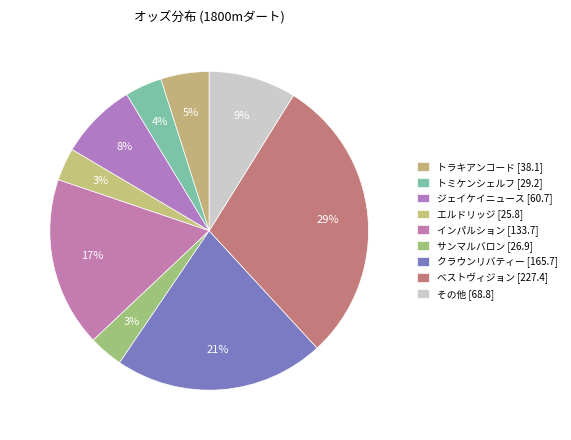

Does any single category account for the majority?

No